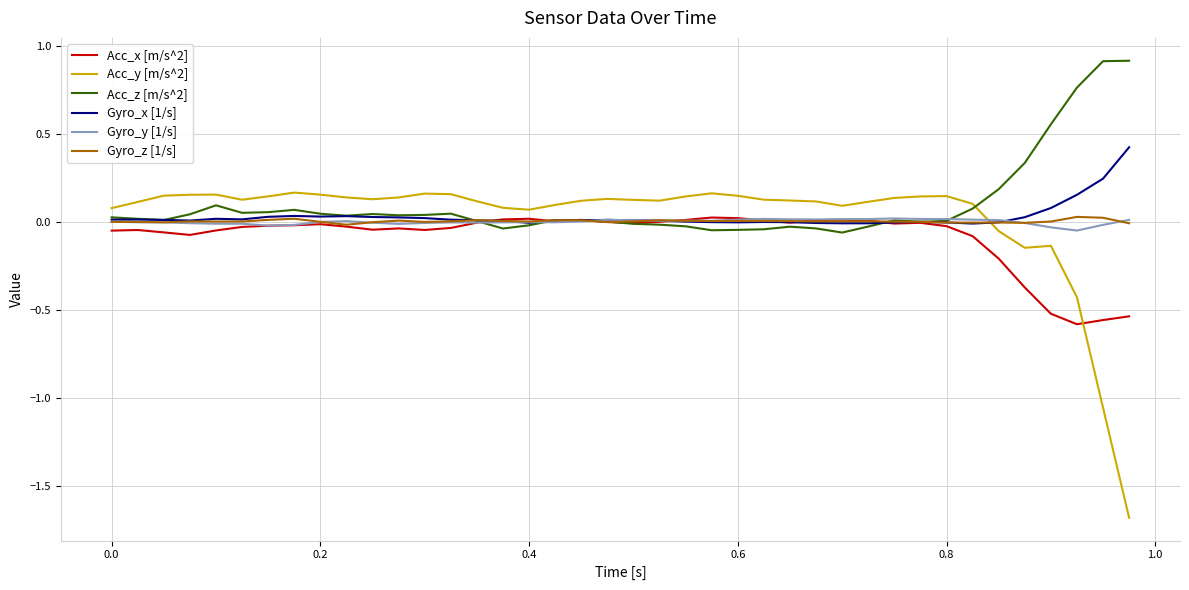

After their last crossing, which series has the higher values: Gyro_y [1/s] or Acc_y [m/s^2]?

Gyro_y [1/s]